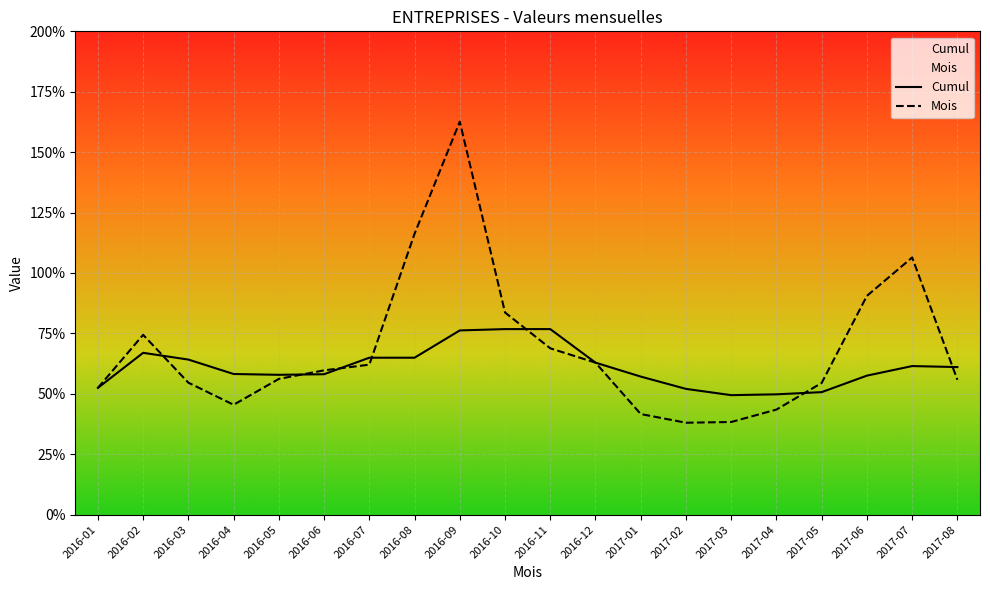

What is the value of the Cumul point at the 10th from the left?

0.8